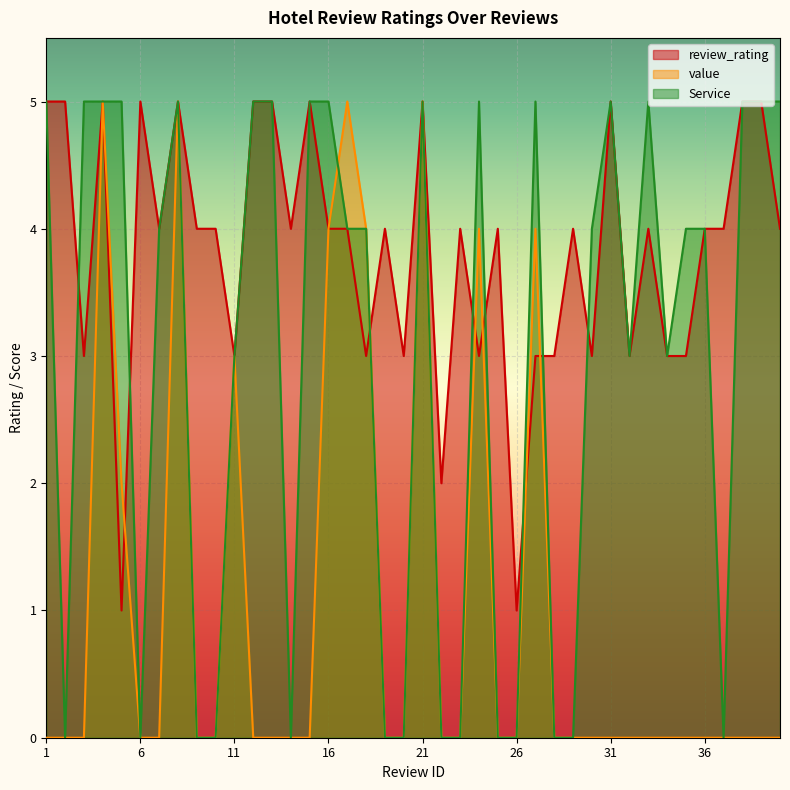

Reading left to right, what are all the values shown in this chart?

review_rating: 5	5	3	5	1	5	4	5	4	4	3	5	5	4	5	4	4	3	4	3	5	2	4	3	4	1	3	3	4	3	5	3	4	3	3	4	4	5	5	4
value: 0	0	0	5	2	0	0	5	0	0	3	0	0	0	0	4	5	4	0	0	5	0	0	4	0	0	4	0	0	0	0	0	0	0	0	0	0	0	0	0
Service: 5	0	5	5	5	0	4	5	0	0	3	5	5	0	5	5	4	4	0	0	5	0	0	5	0	0	5	0	0	4	5	3	5	3	4	4	0	5	5	5